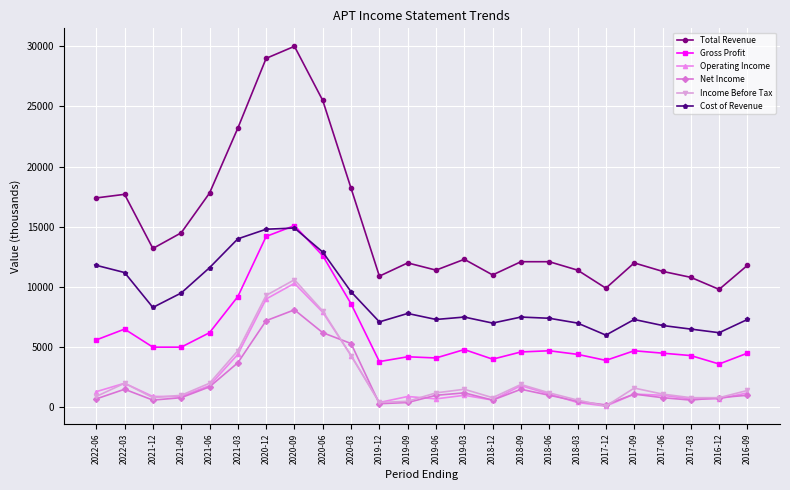

Which series has the largest total across all categories?

Total Revenue